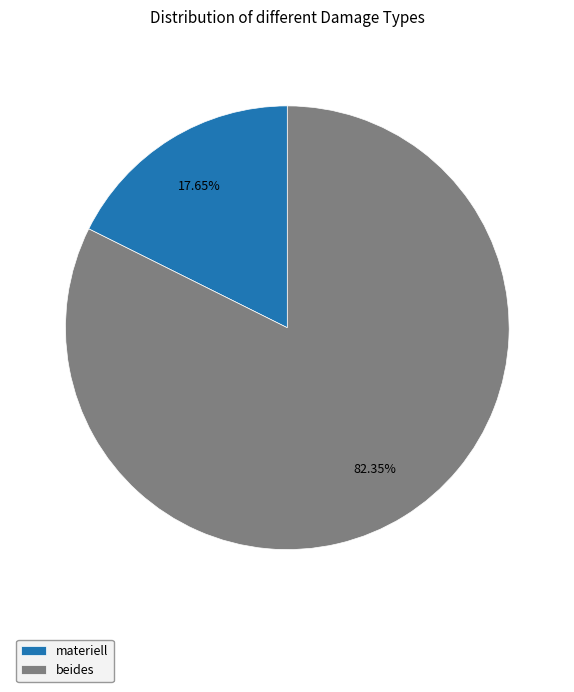

Combined, do materiell and beides account for over 50%?

Yes